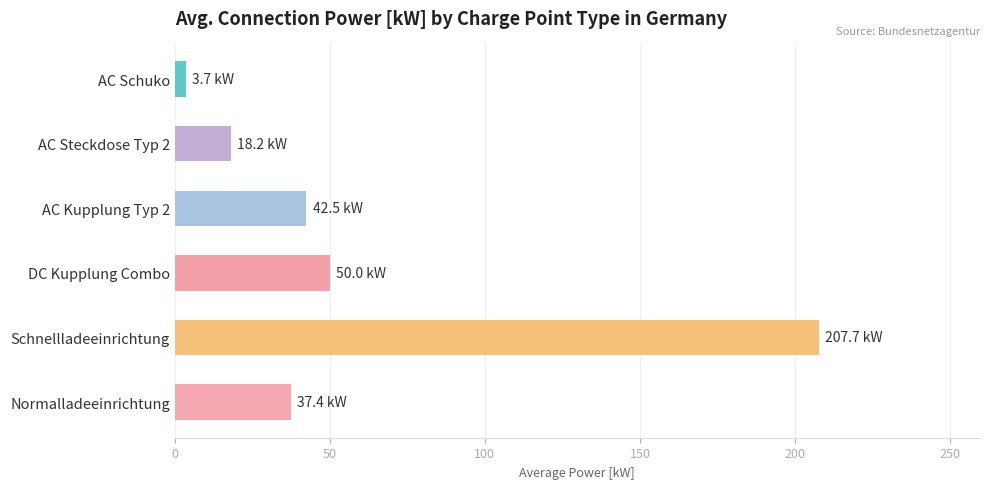

Which category has the highest value across all series?

Schnellladeeinrichtung